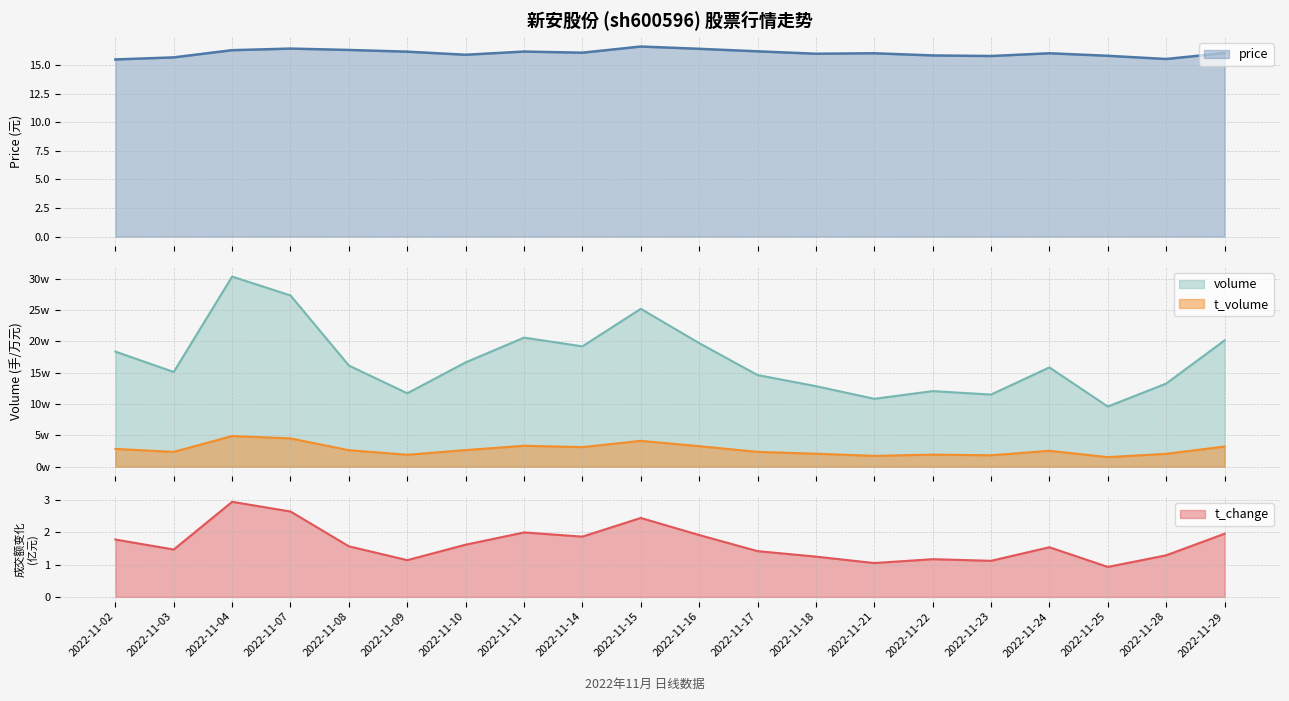

True or false: volume and price cross at least once.

False